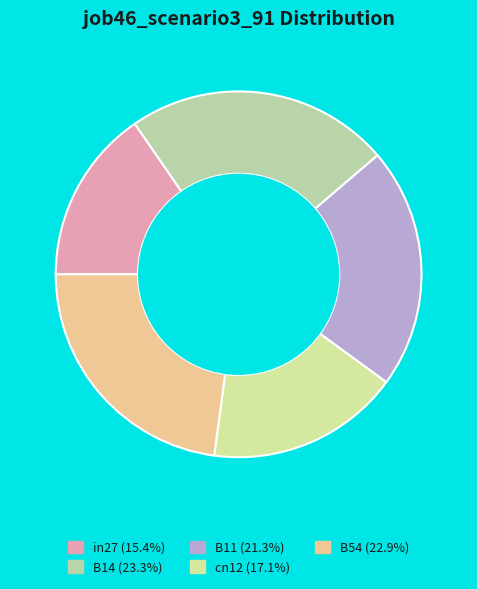

To the nearest percent, what percentage of the pie is B14?

23%